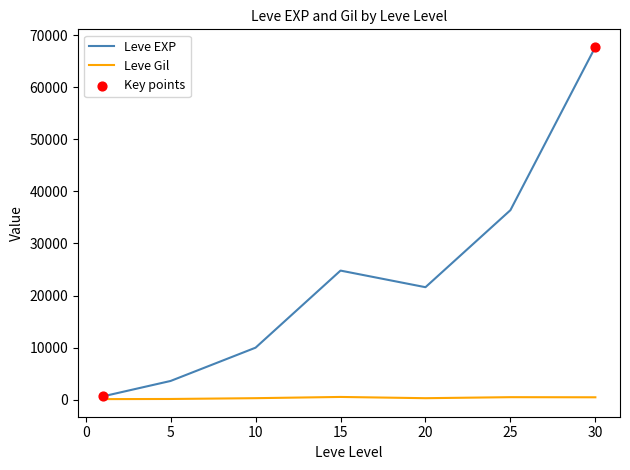

Which series has the largest range (max minus min)?

Leve EXP